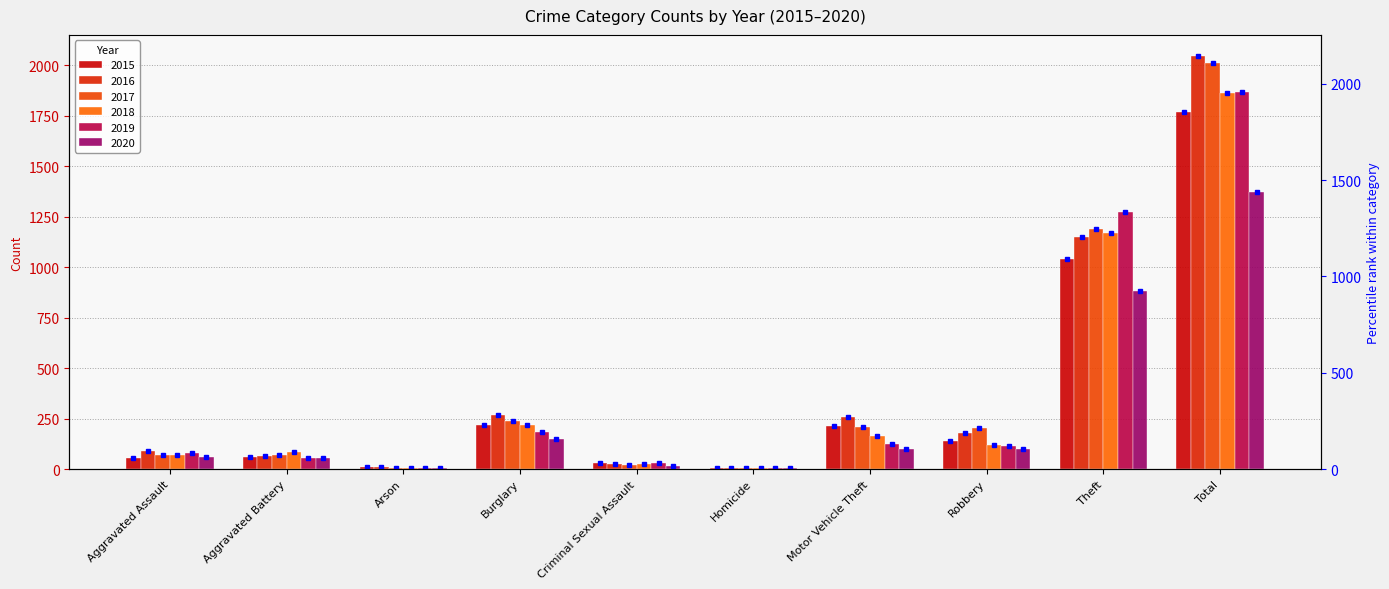

The 2019 series shows 1272 at Theft. True or false?

True